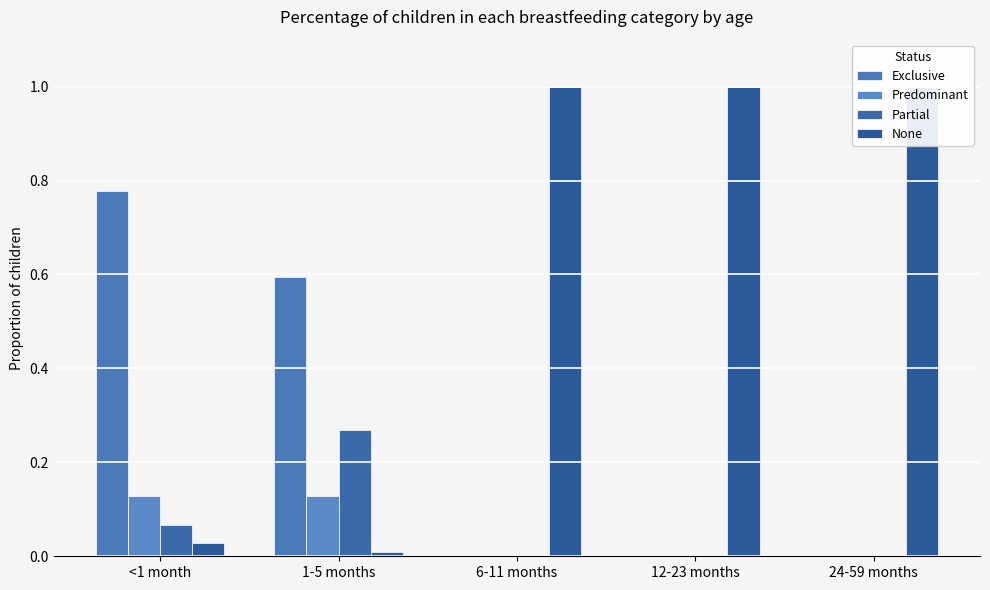

How many bars are there in total?

20